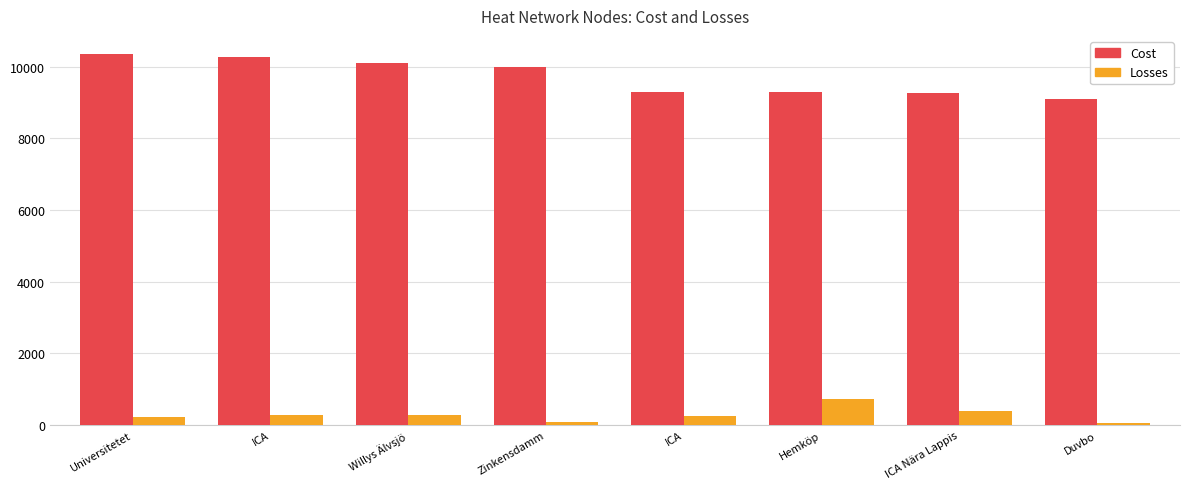

How many data points in Cost are less than 9991?

4